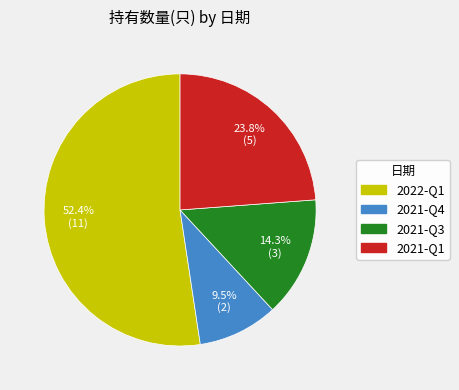

How many segments does this pie chart have?

4